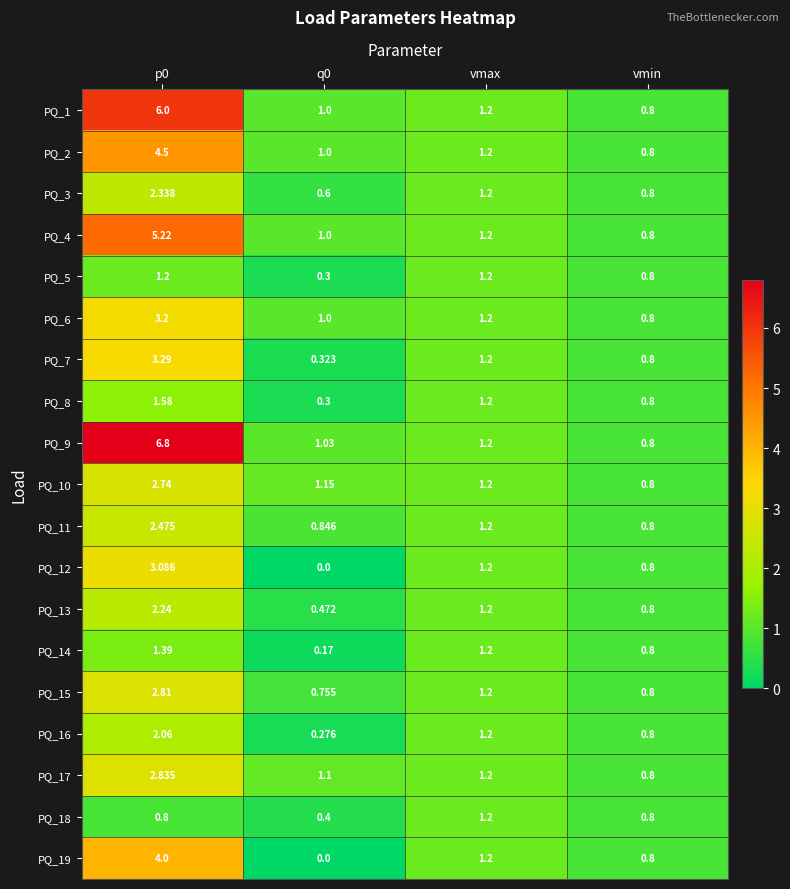

Which series changed the most between p0 and vmax?

PQ_9